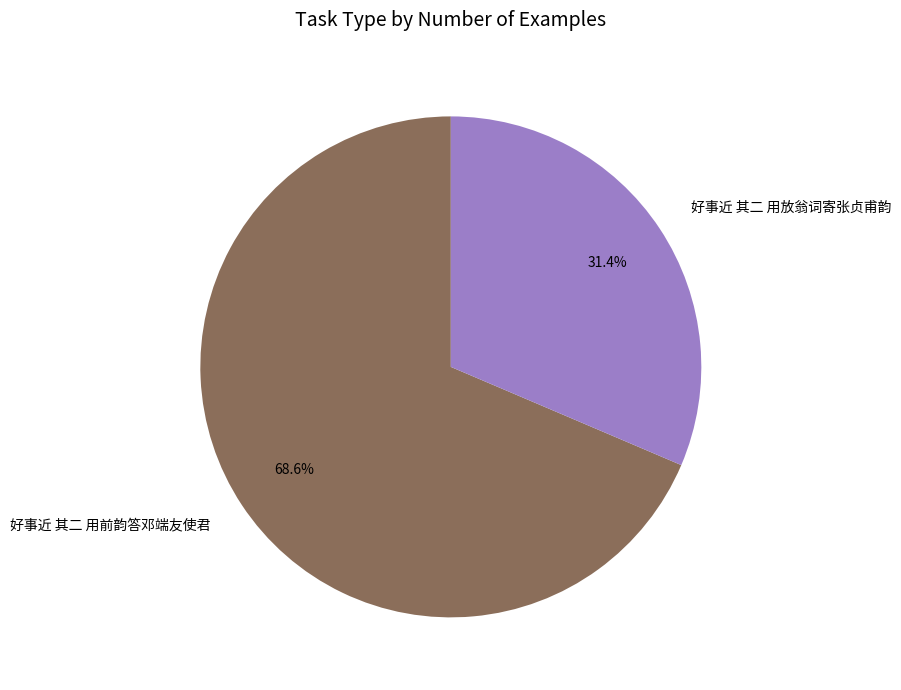

What percentage is the 好事近 其二 用前韵答邓端友使君 slice, to the nearest percent?

69%